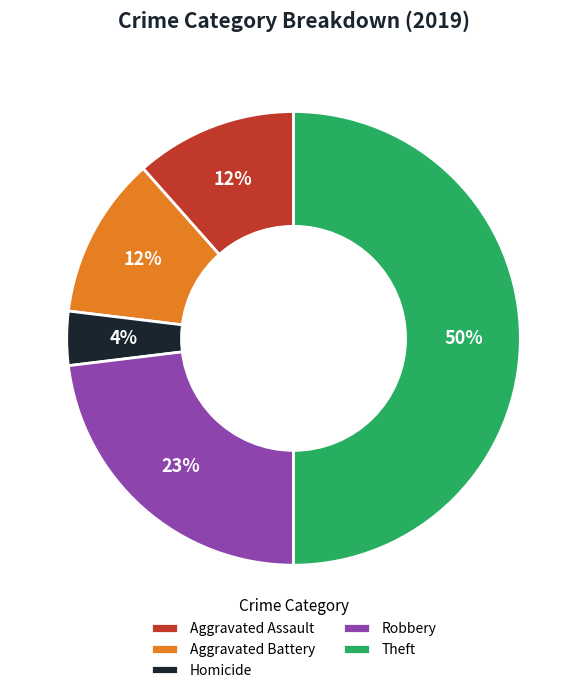

Is Aggravated Battery the majority of the pie?

No